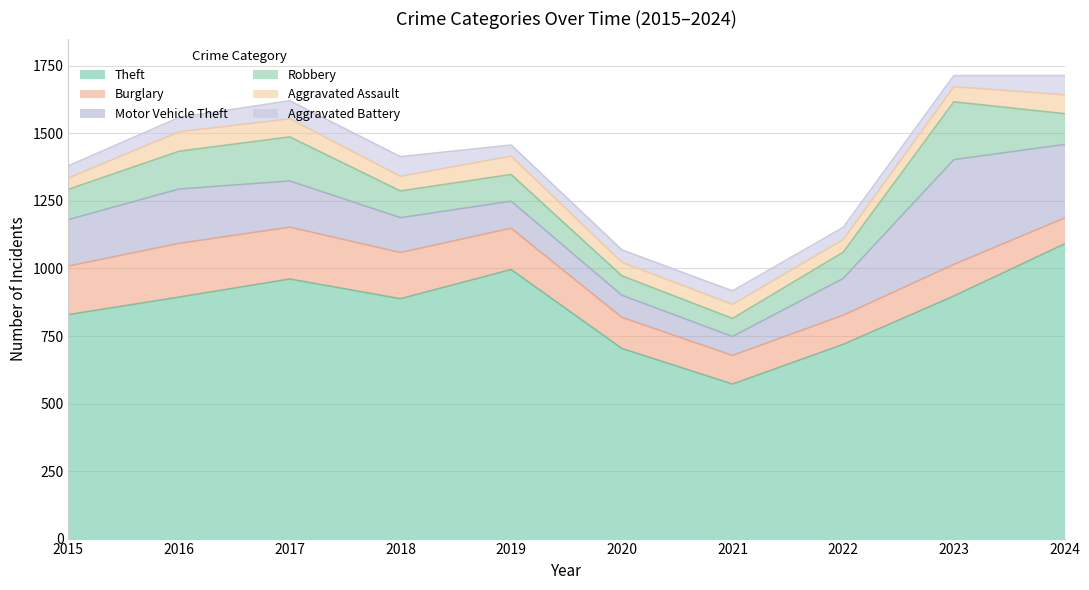

In Robbery, how many points are higher than both neighbors (excluding endpoints)?

2